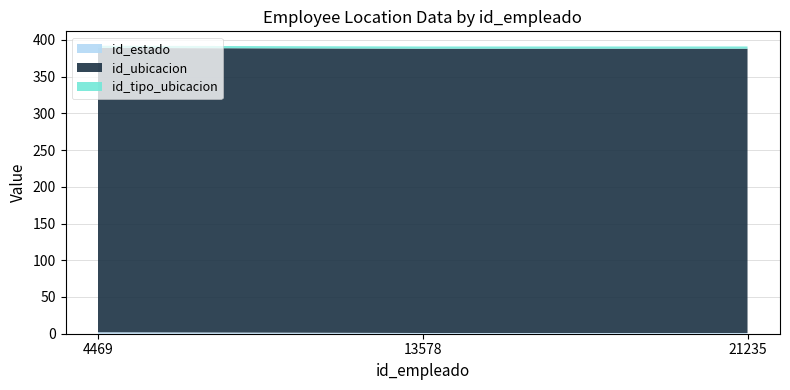

Reading right to left, transcribe all the data shown in this chart.

id_estado: 1	1	2
id_ubicacion: 387	387	387
id_tipo_ubicacion: 3	3	3